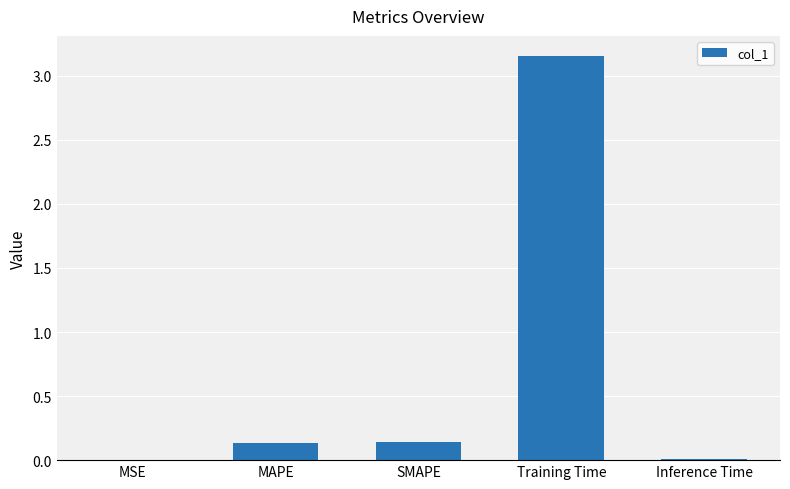

Between Inference Time and MAPE, which is larger?

MAPE